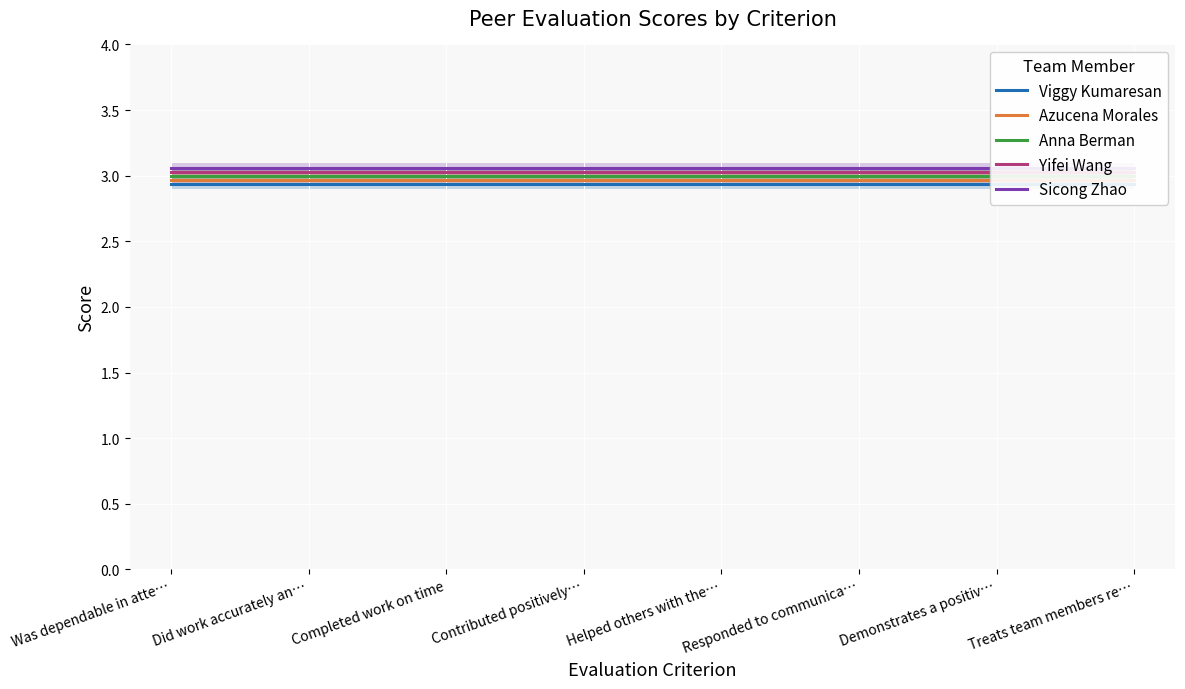

True or false: Viggy Kumaresan and Yifei Wang cross at least once.

False